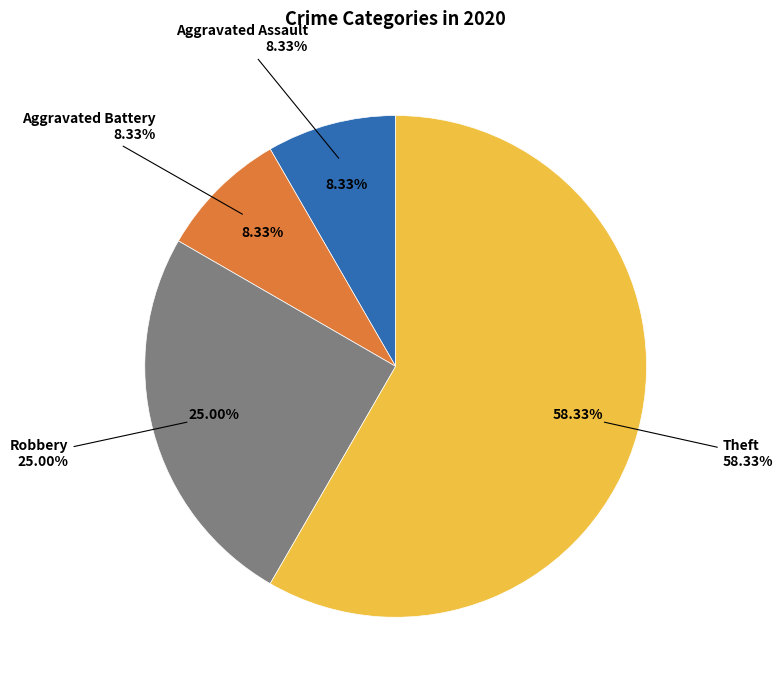

Do Aggravated Assault and Robbery together represent more than half of the pie?

No